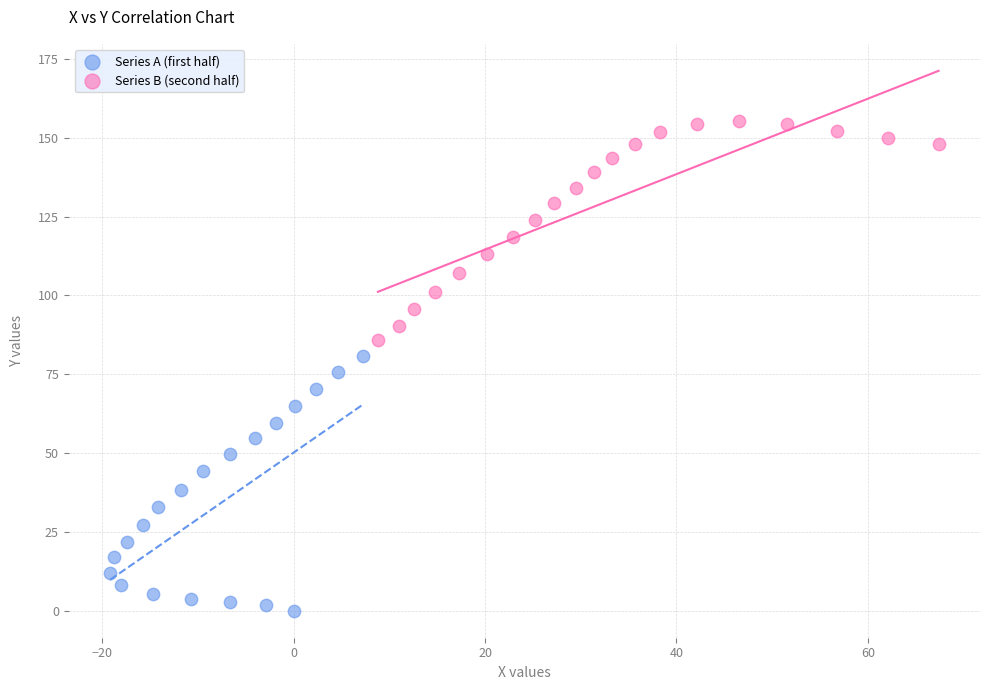

Which series reaches the maximum Y coordinate?

Series B (second half)